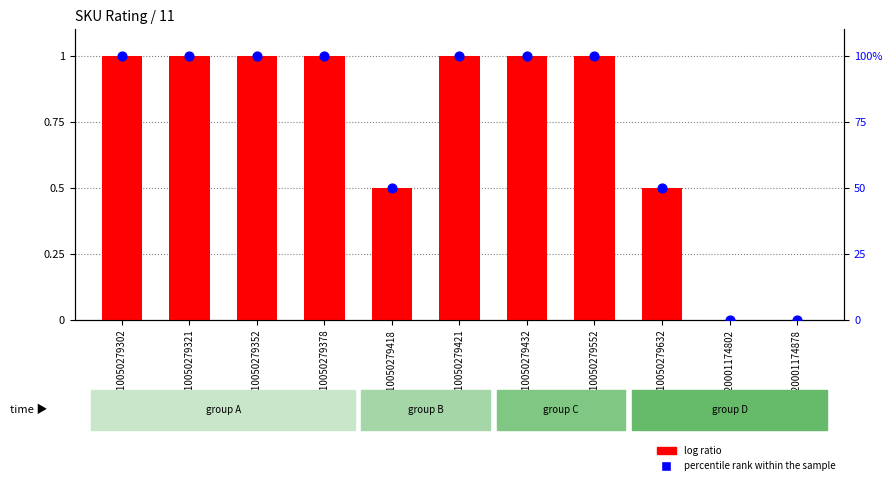

What are all the series names shown in the legend?

log ratio, percentile rank within the sample